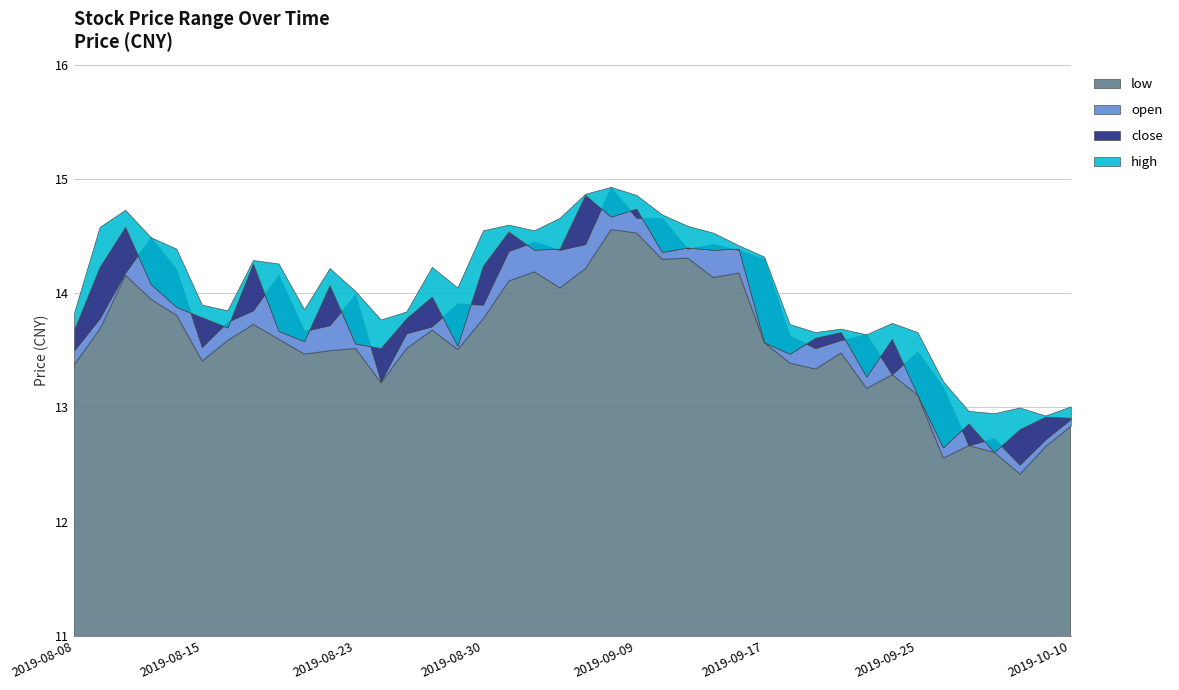

Which has a higher value, 2019-09-18 or 2019-08-20?

2019-08-20